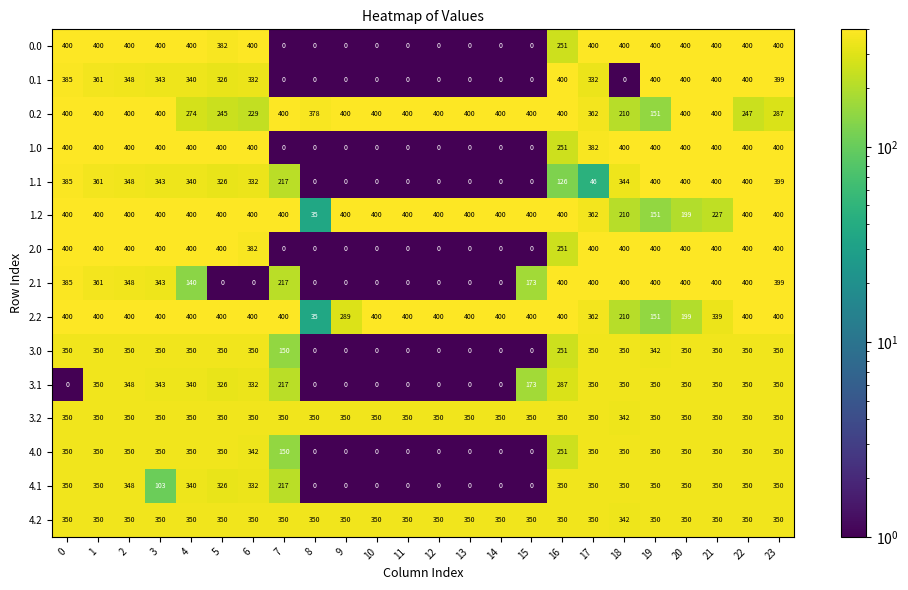

What is the difference between the highest and lowest values at 4?

260